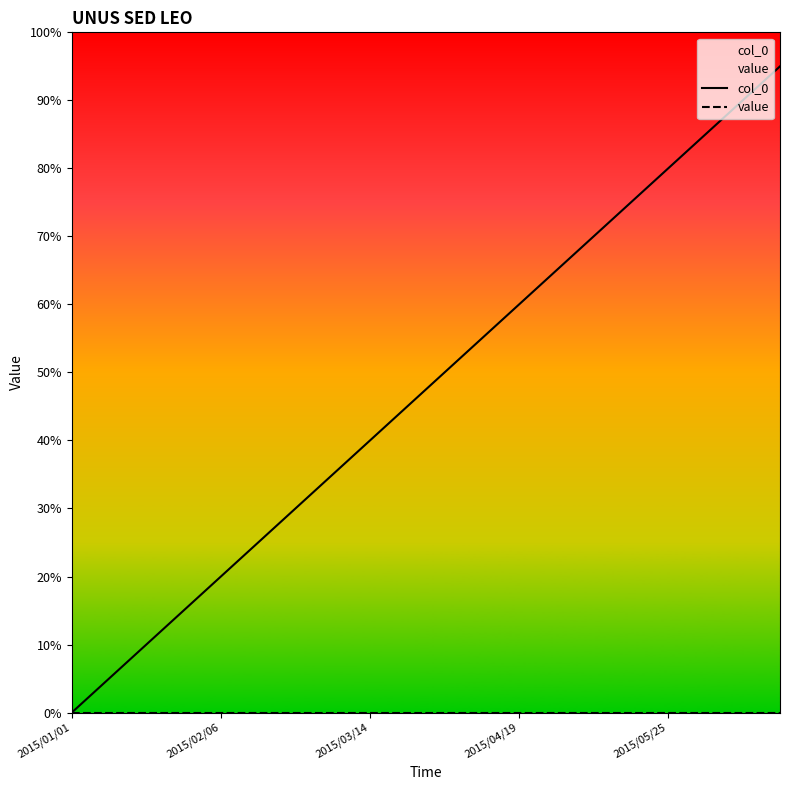

Which series has the largest range (max minus min)?

col_0